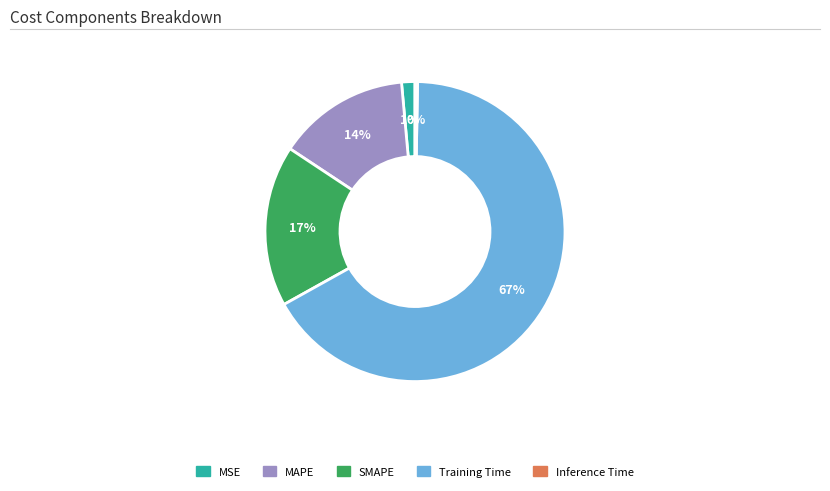

Which slice is the largest?

Training Time